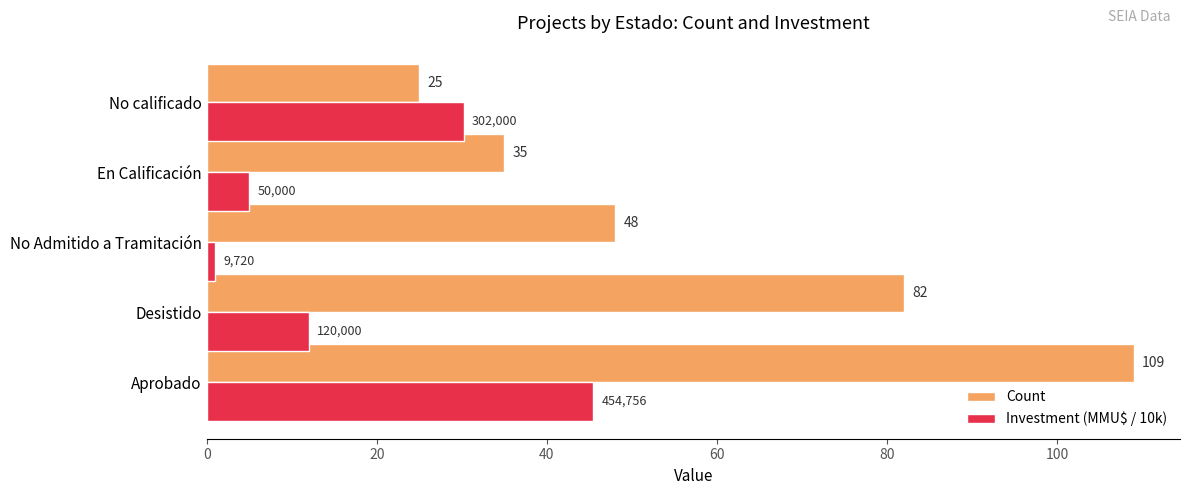

What is the greatest value displayed?

109.0